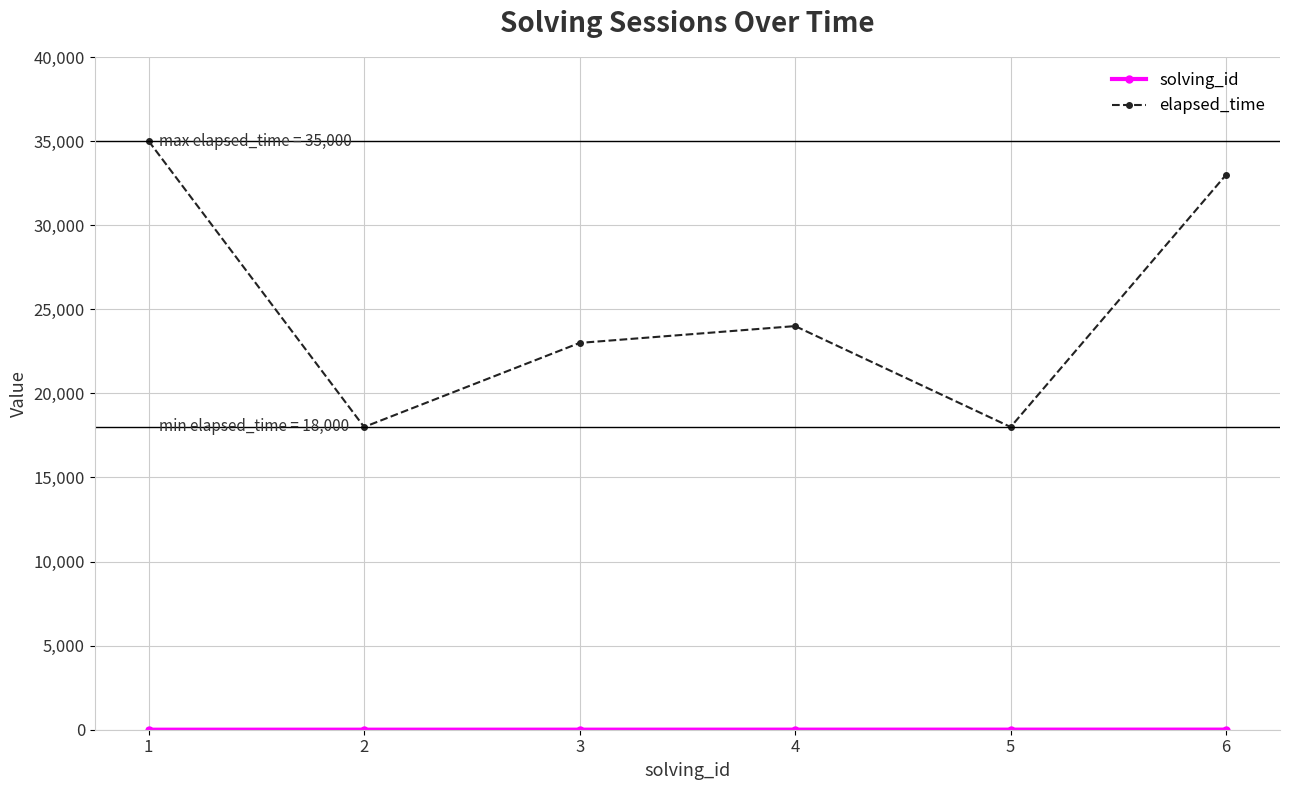

At which category does elapsed_time reach its first local peak?

4